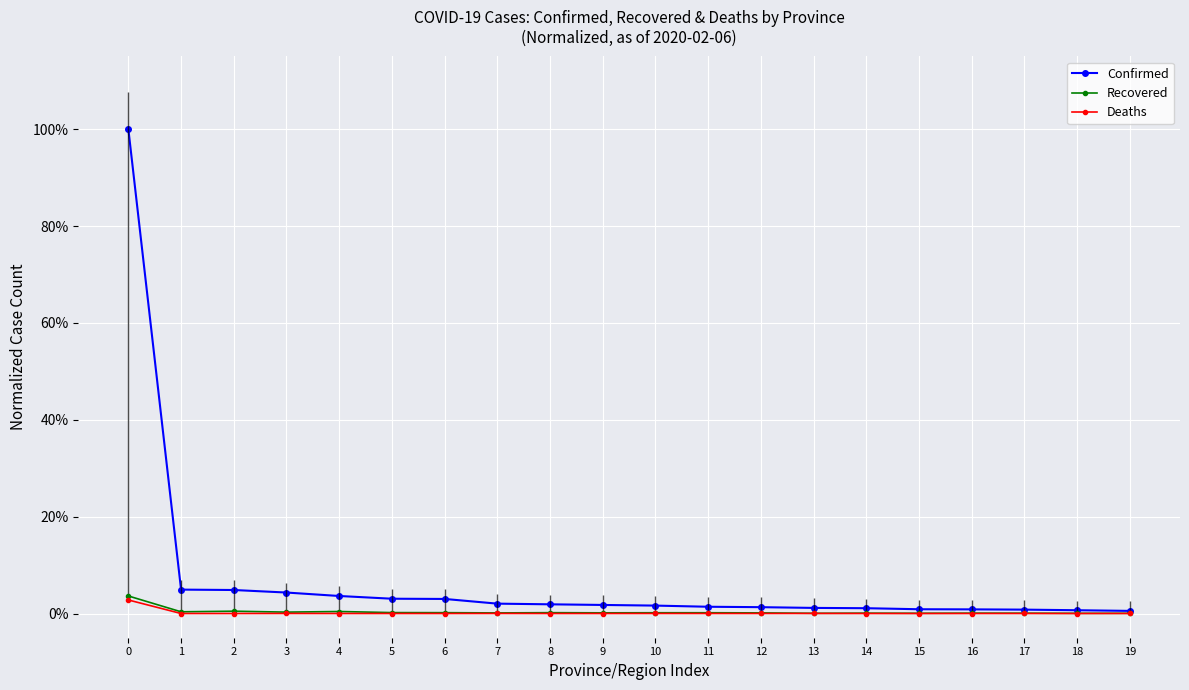

In Deaths, how many points are lower than both neighbors (excluding endpoints)?

1